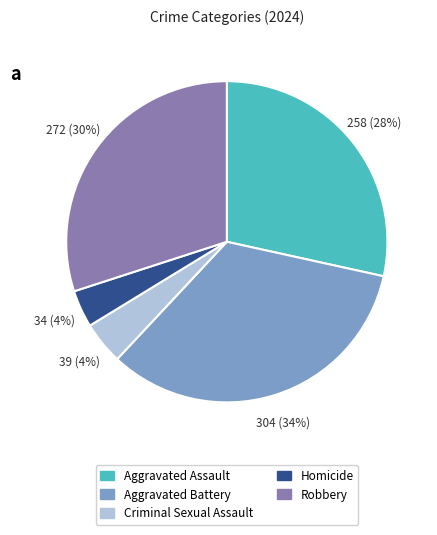

Is the sum of Robbery and Homicide greater than half?

No